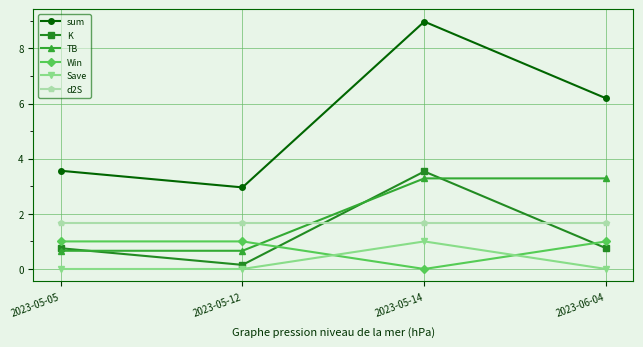

What is the difference between the highest and lowest values at 2023-05-12?

3.0